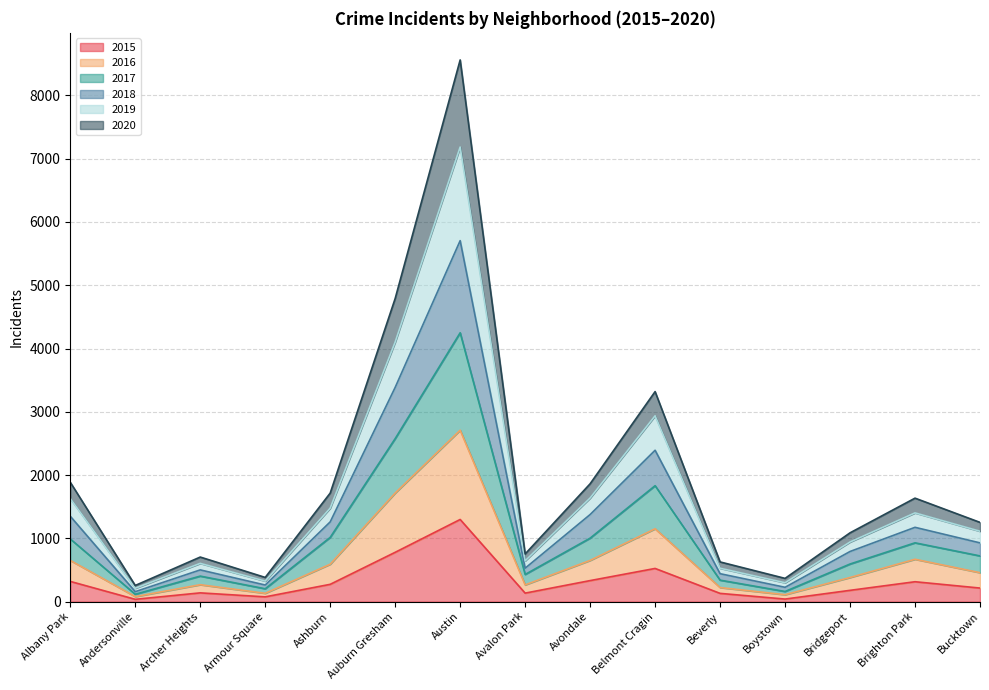

What are all the series names shown in the legend?

2015, 2016, 2017, 2018, 2019, 2020